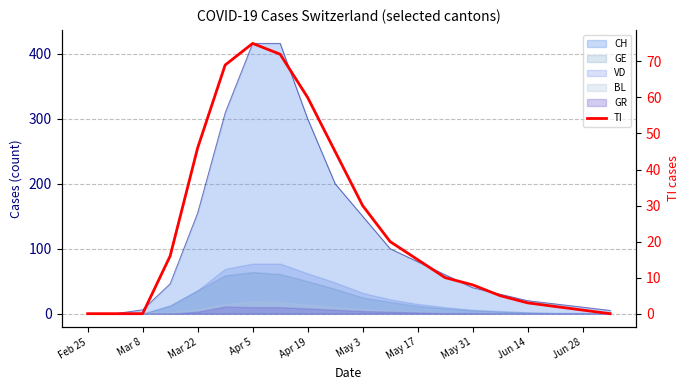

Does the chart have visible grid lines?

Yes